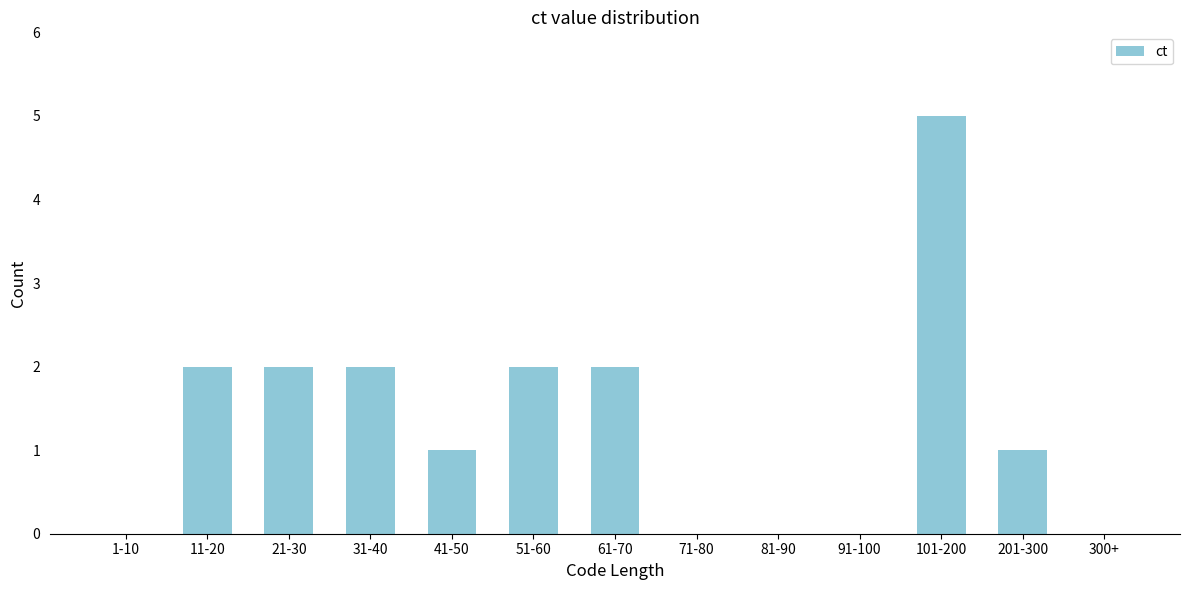

Reading left to right, what are all the values shown in this chart?

1-10=0	11-20=2	21-30=2	31-40=2	41-50=1	51-60=2	61-70=2	71-80=0	81-90=0	91-100=0	101-200=5	201-300=1	300+=0